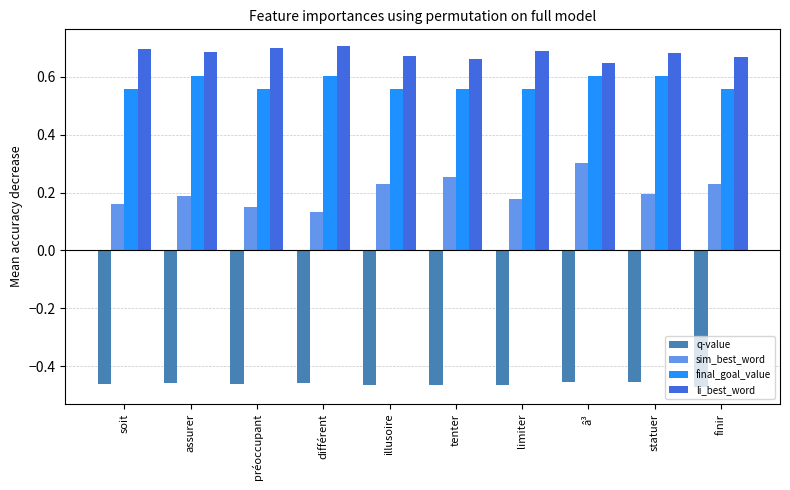

What is the difference between the highest and lowest values at soit?

1.2